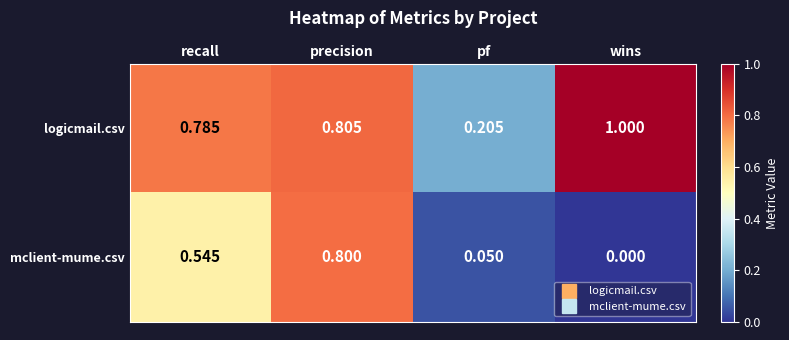

List the series in order of their overall mean, highest first.

logicmail.csv, mclient-mume.csv